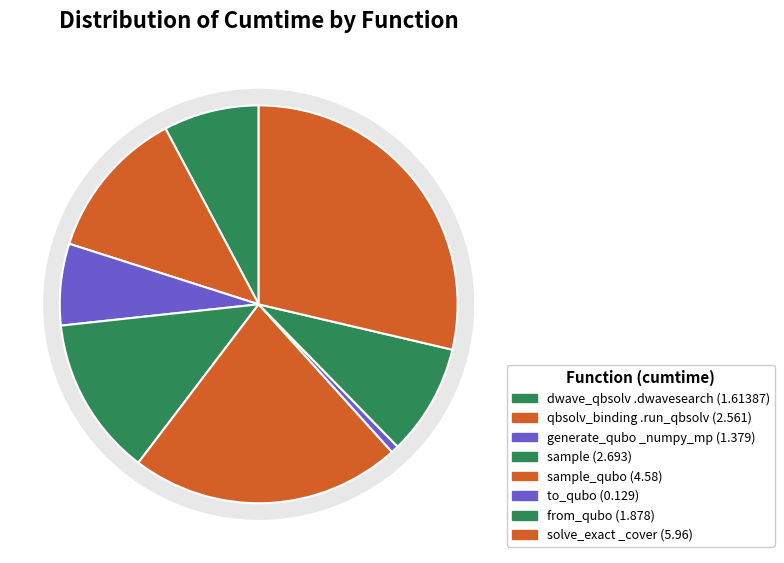

What is the smallest slice in the pie chart?

to_qubo